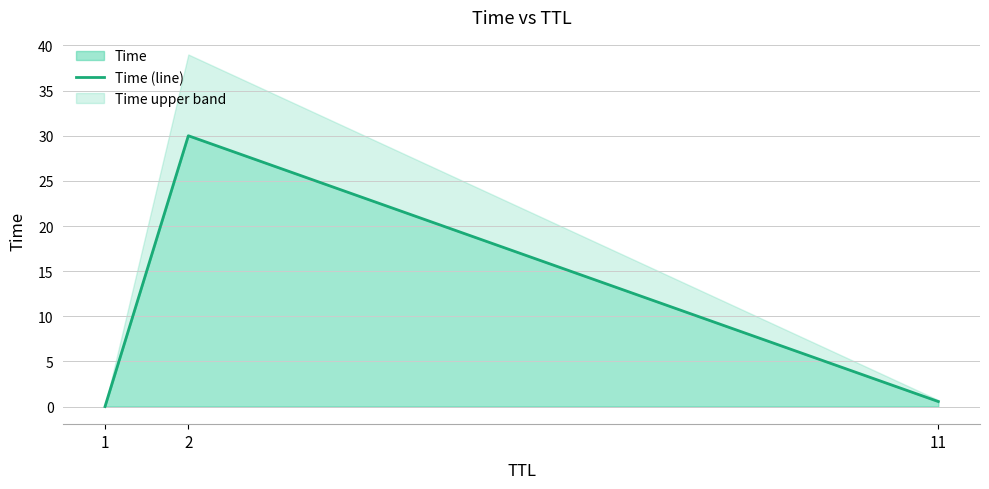

Does the chart have visible grid lines?

Yes